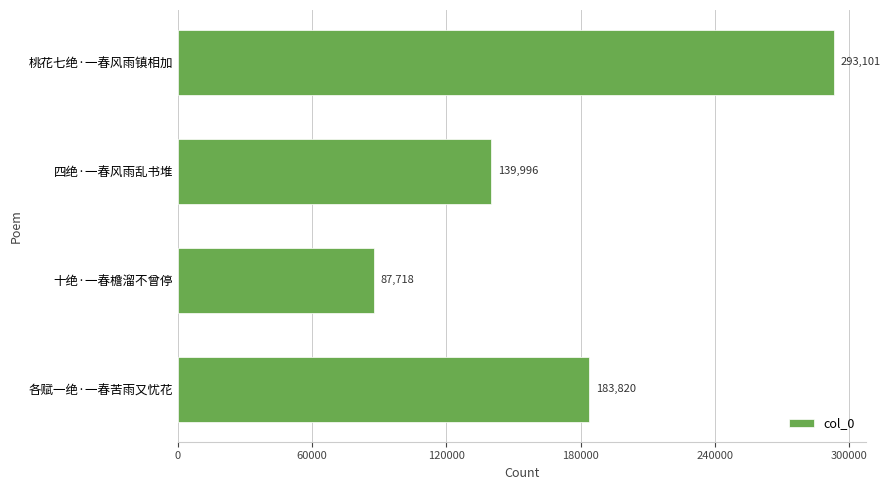

Approximately how many times larger is the value at 四绝·一春风雨乱书堆 compared to 十绝·一春檐溜不曾停?

1.6